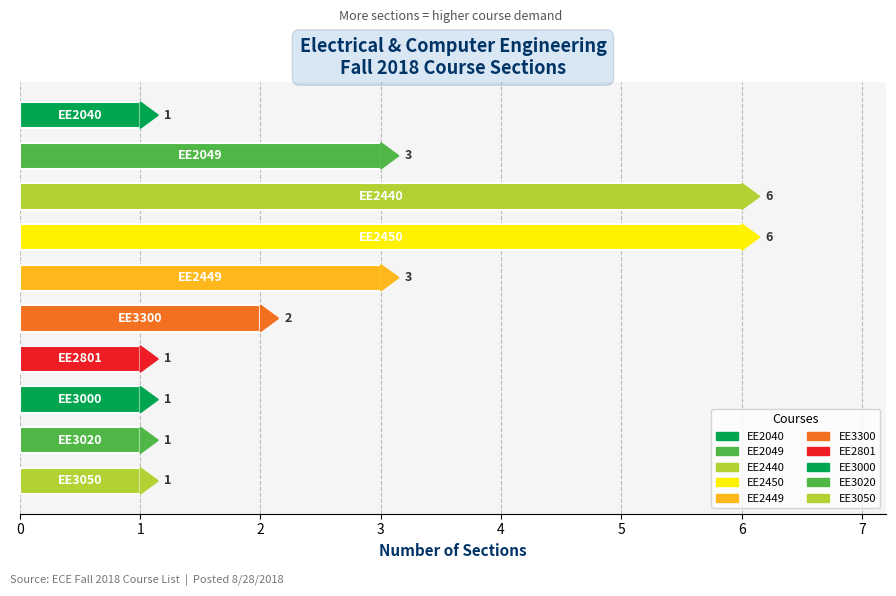

What is the value of the 9th bar from the top?

1